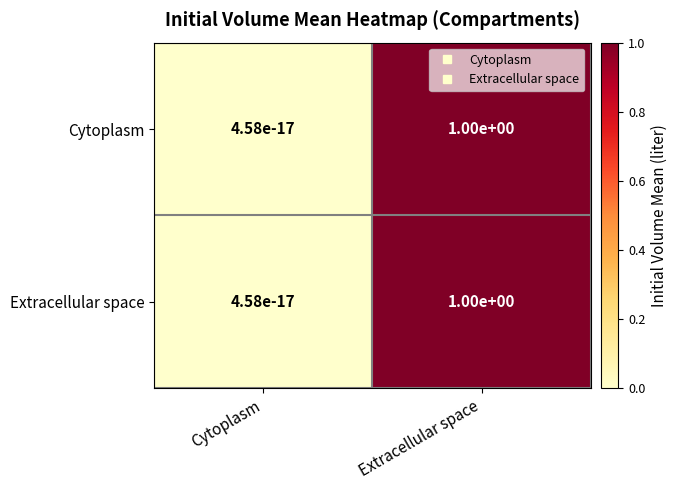

The value of Extracellular space at Extracellular space is 1.6. True or false?

False